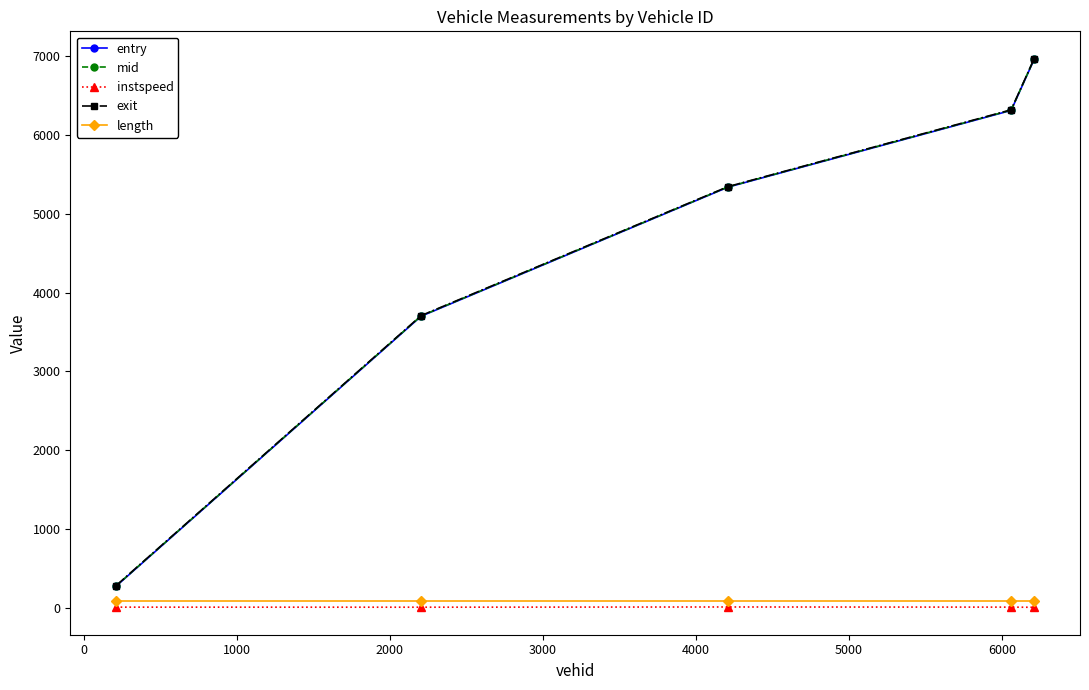

True or false: mid and length cross at least once.

False